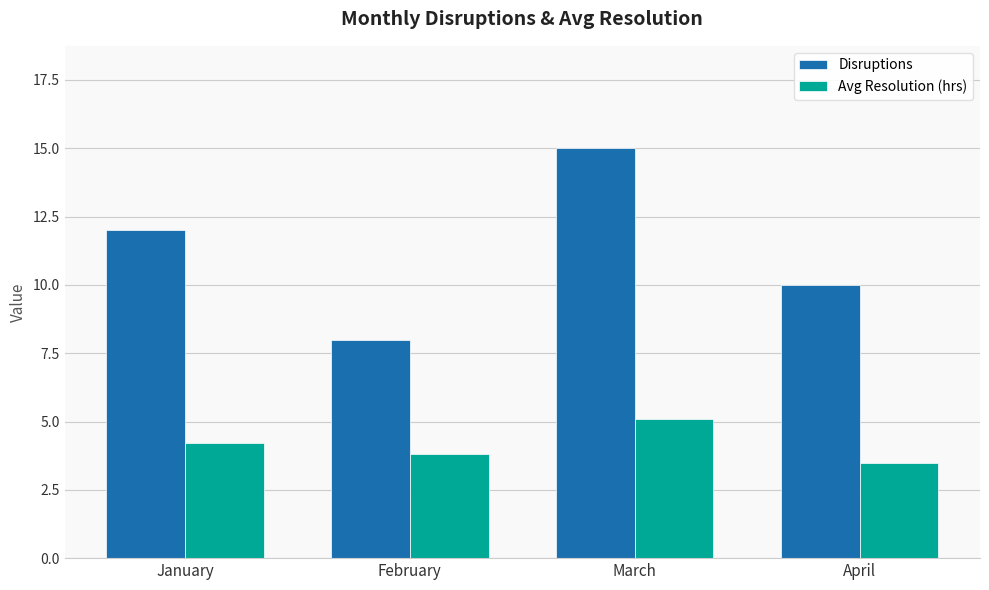

How many bars are there in each group?

2